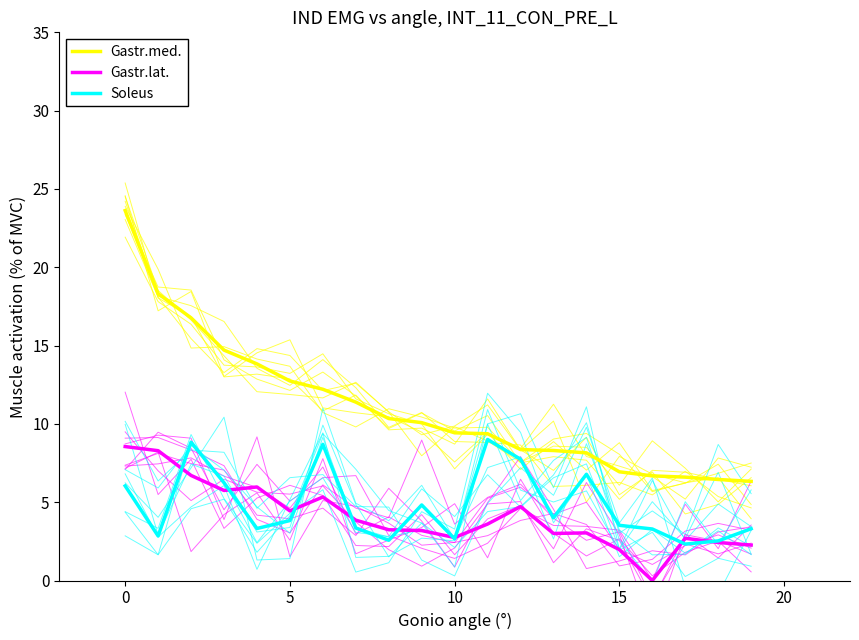

Does the chart display data point markers on the line(s)?

No